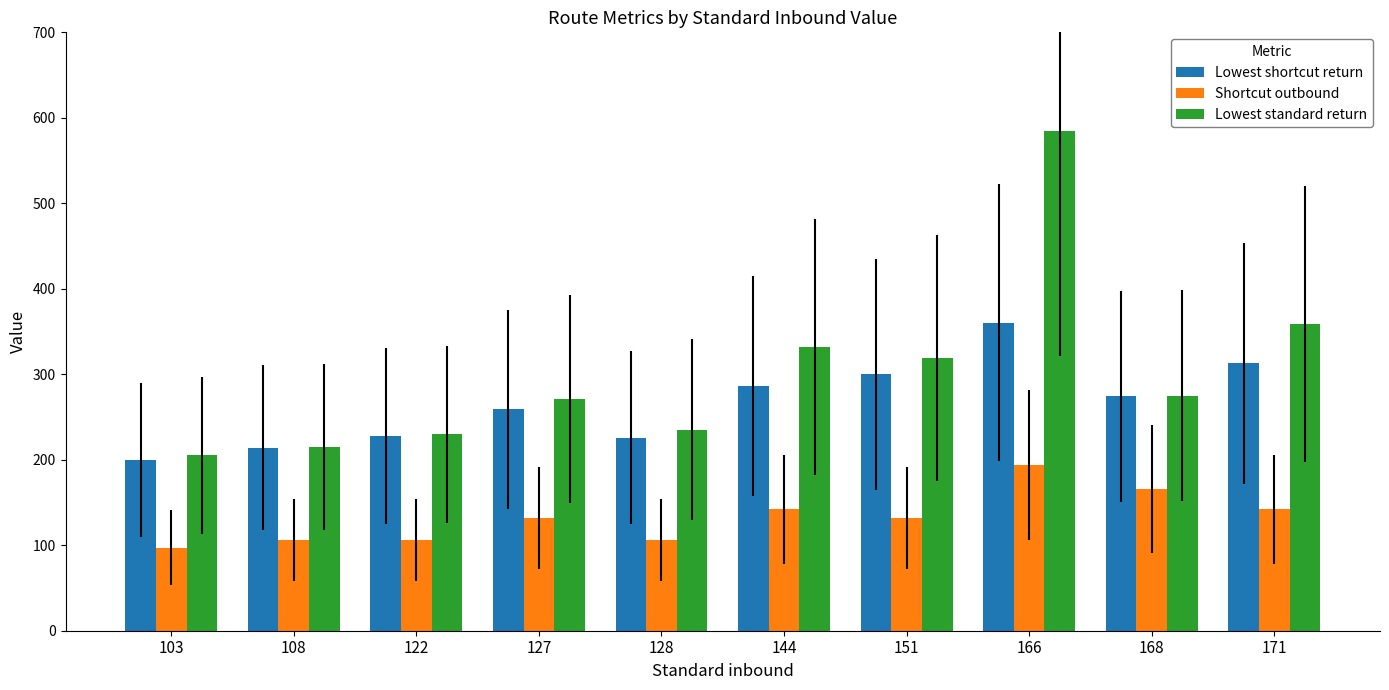

How many bars are there in total?

30